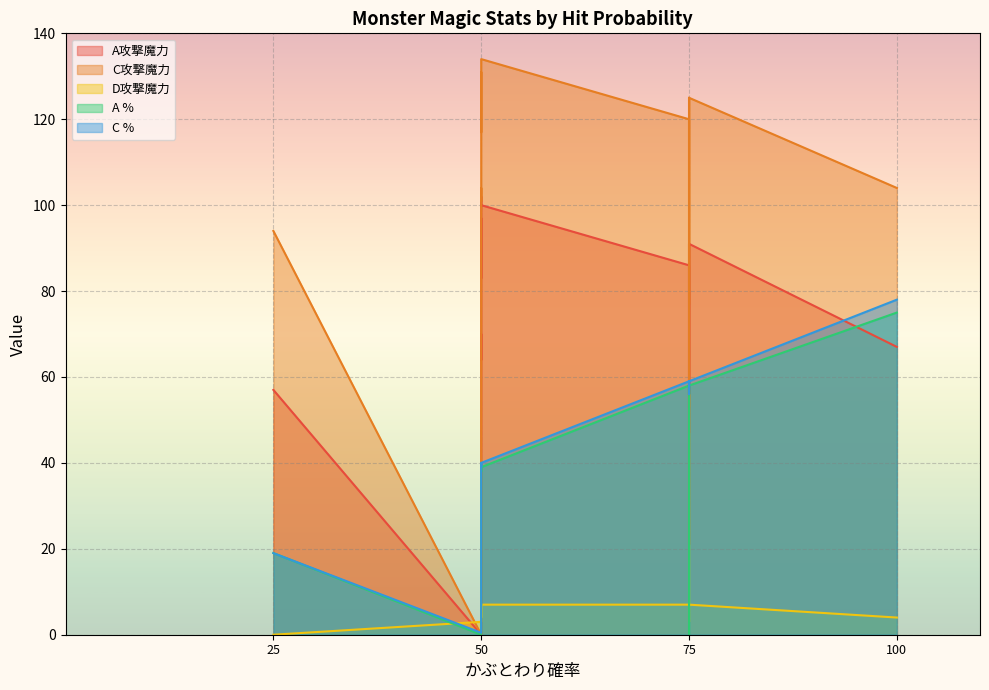

Which series has the largest range (max minus min)?

C攻撃魔力